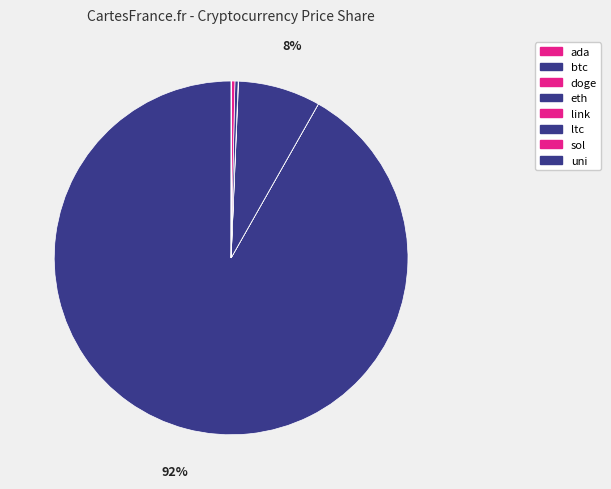

To the nearest percent, what is the combined percentage of doge and btc?

92%